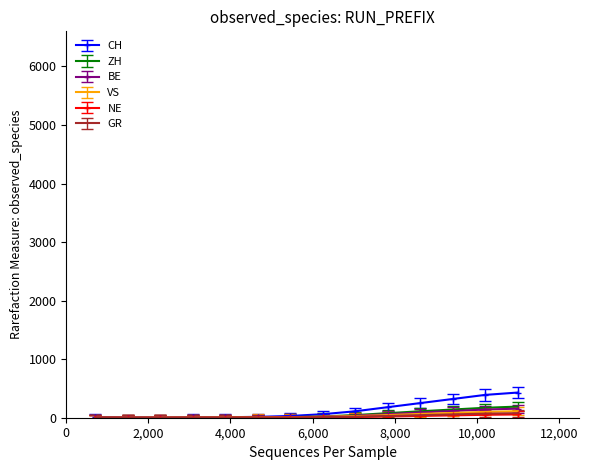

What is the highest value of the ZH series?

190